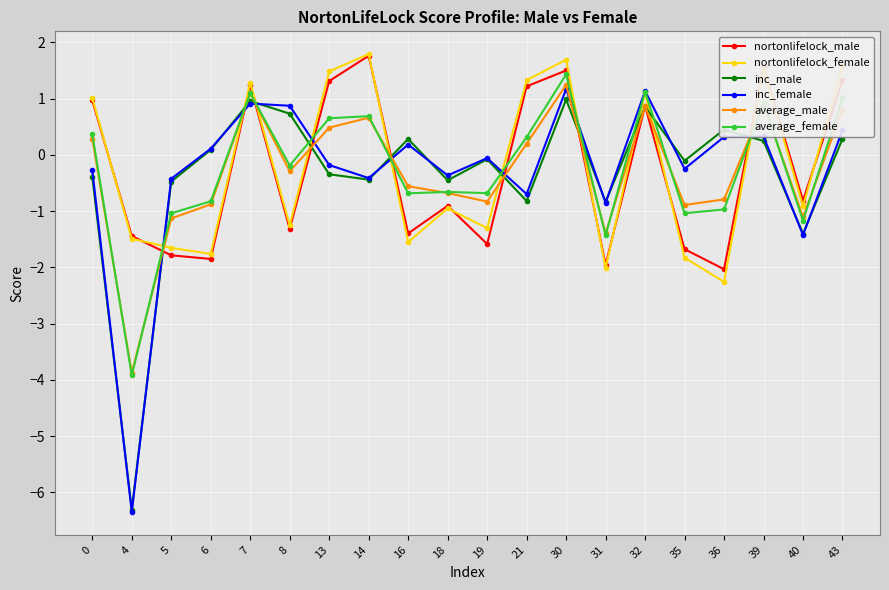

What are all the series names shown in the legend?

nortonlifelock_male, nortonlifelock_female, inc_male, inc_female, average_male, average_female